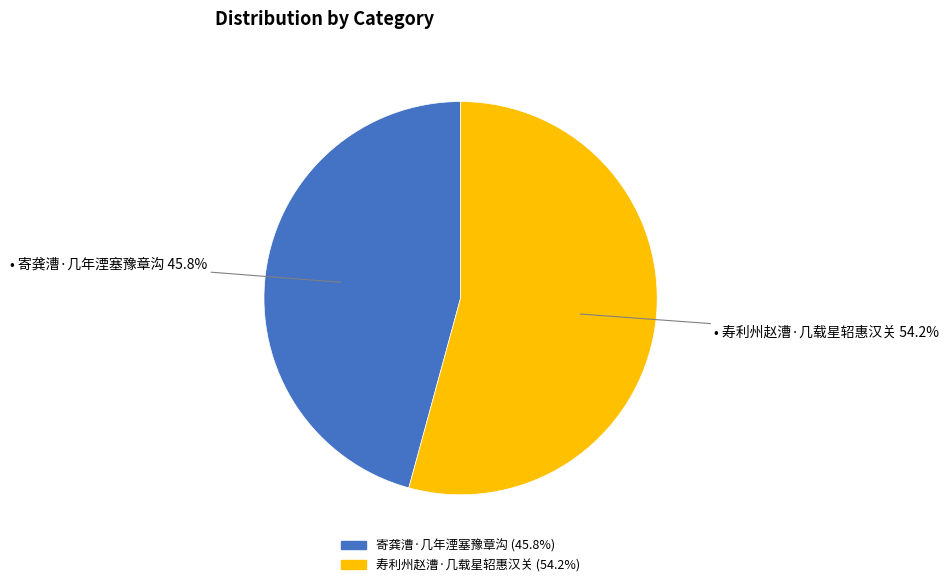

What percentage is the 寄龚漕·几年湮塞豫章沟 slice, to the nearest percent?

46%